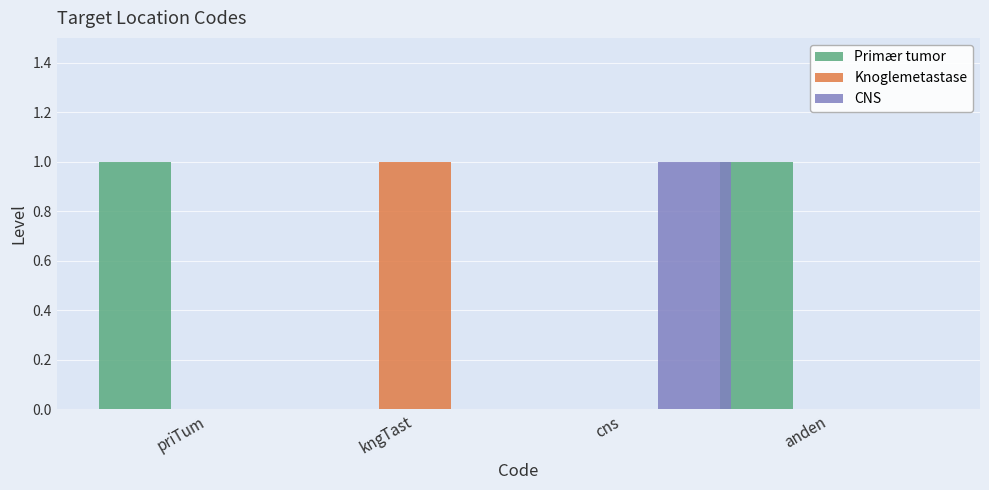

True or false: CNS has a value of 1 at cns.

True